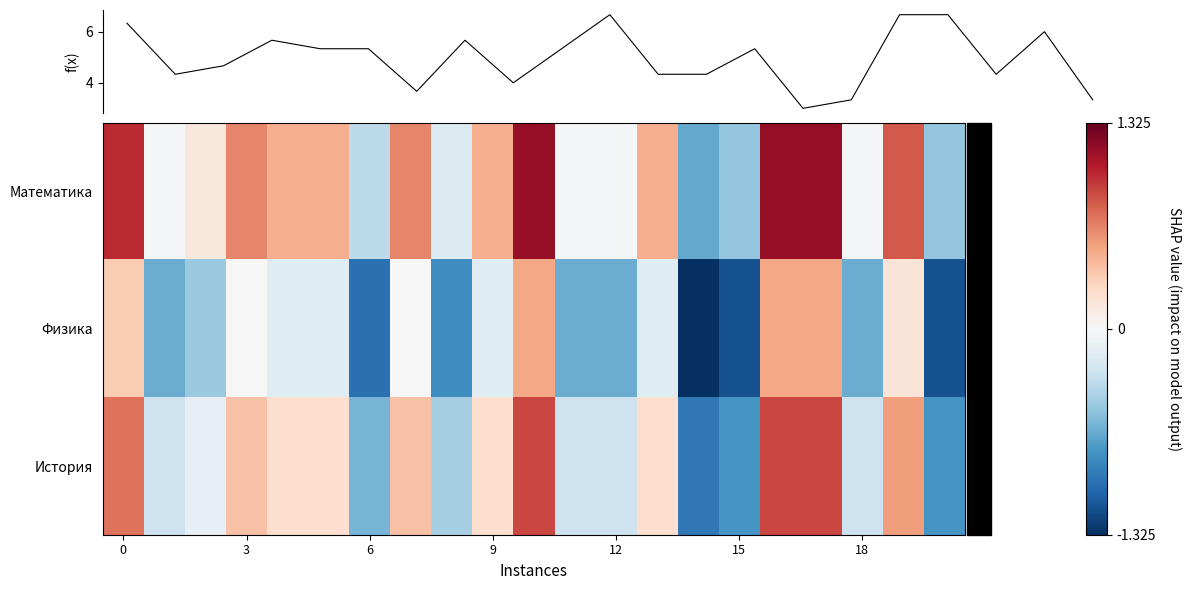

Which category has the lowest value across all series?

14